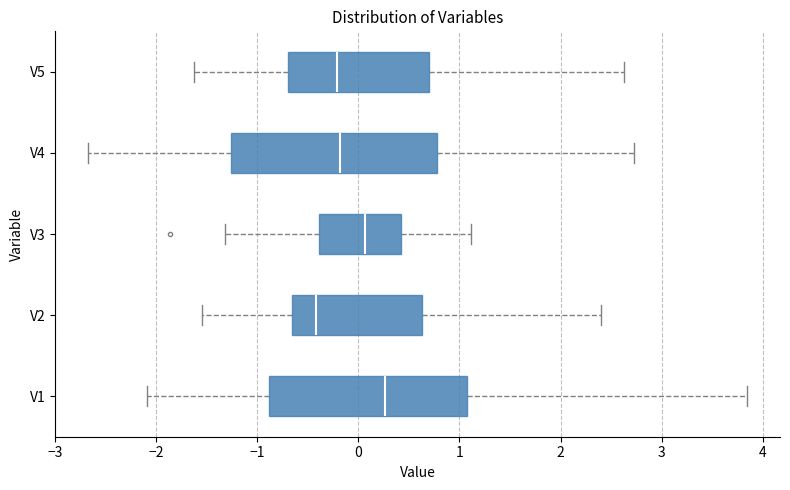

Reading bottom to top, transcribe this box plot: for each box, give where its median line is, the range the box spans, and where its two whiskers end, as read against the x-axis. The values are not printed on the chart, so give them approximately, as read against the axis.

V1: median 0.3, box -0.9 to 1.1, whiskers -2.1 to 3.8
V2: median -0.4, box -0.7 to 0.6, whiskers -1.5 to 2.4
V3: median 0.1, box -0.4 to 0.4, whiskers -1.3 to 1.1
V4: median -0.2, box -1.3 to 0.8, whiskers -2.7 to 2.7
V5: median -0.2, box -0.7 to 0.7, whiskers -1.6 to 2.6